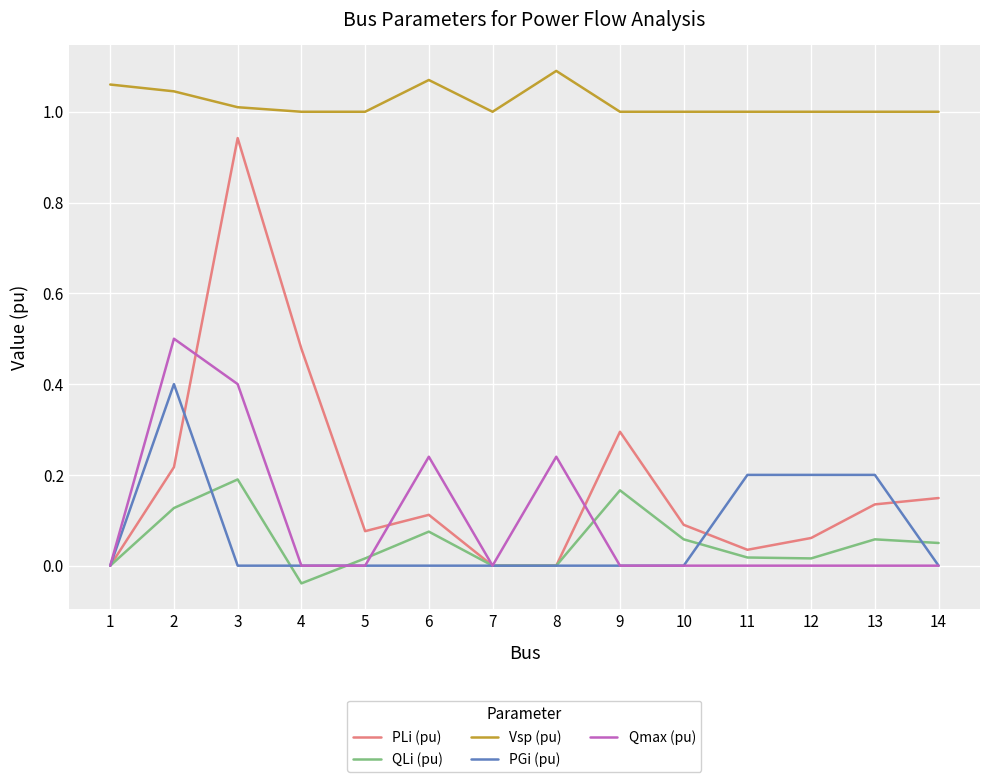

The Qmax (pu) series shows 0.0 at 5. True or false?

True